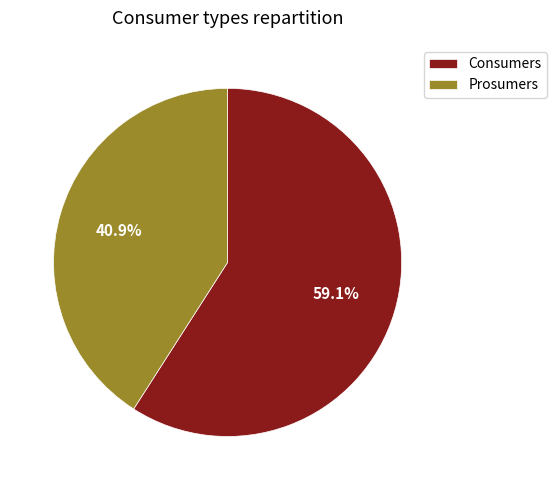

Which category has the smallest portion of the pie?

Prosumers